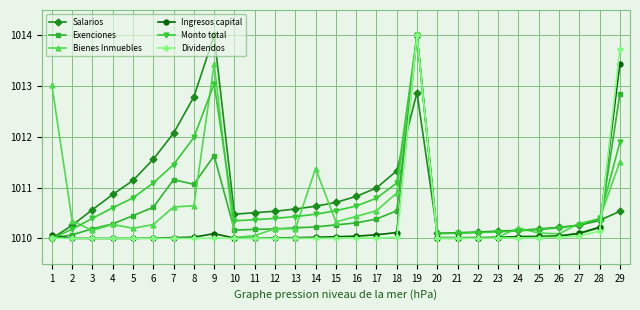

At how many categories does at least one series exceed 1012?

6